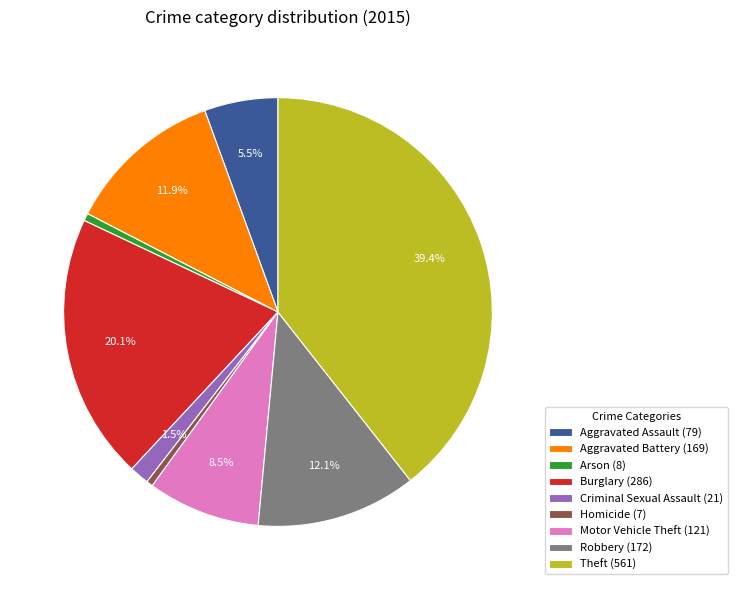

Between Aggravated Assault and Aggravated Battery, which is larger?

Aggravated Battery